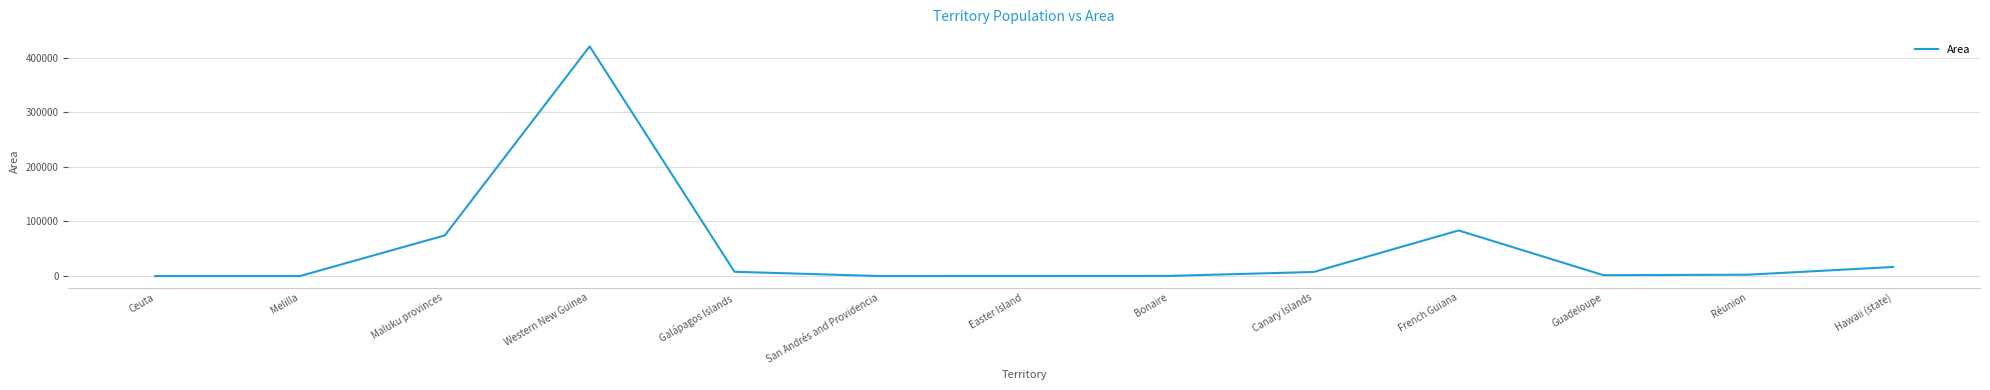

What is the maximum value shown in the chart?

420540.0